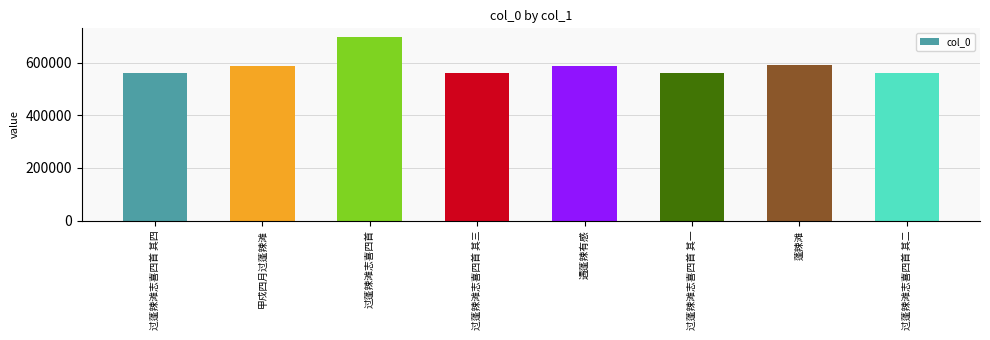

What is the smallest value displayed?

559361